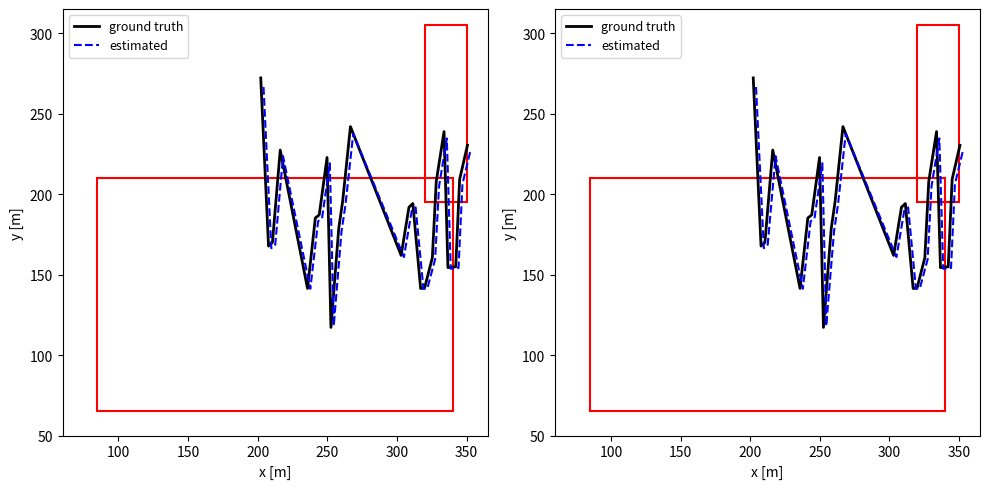

Is the value of ground truth at 15 greater than the value of estimated at 150?

Yes